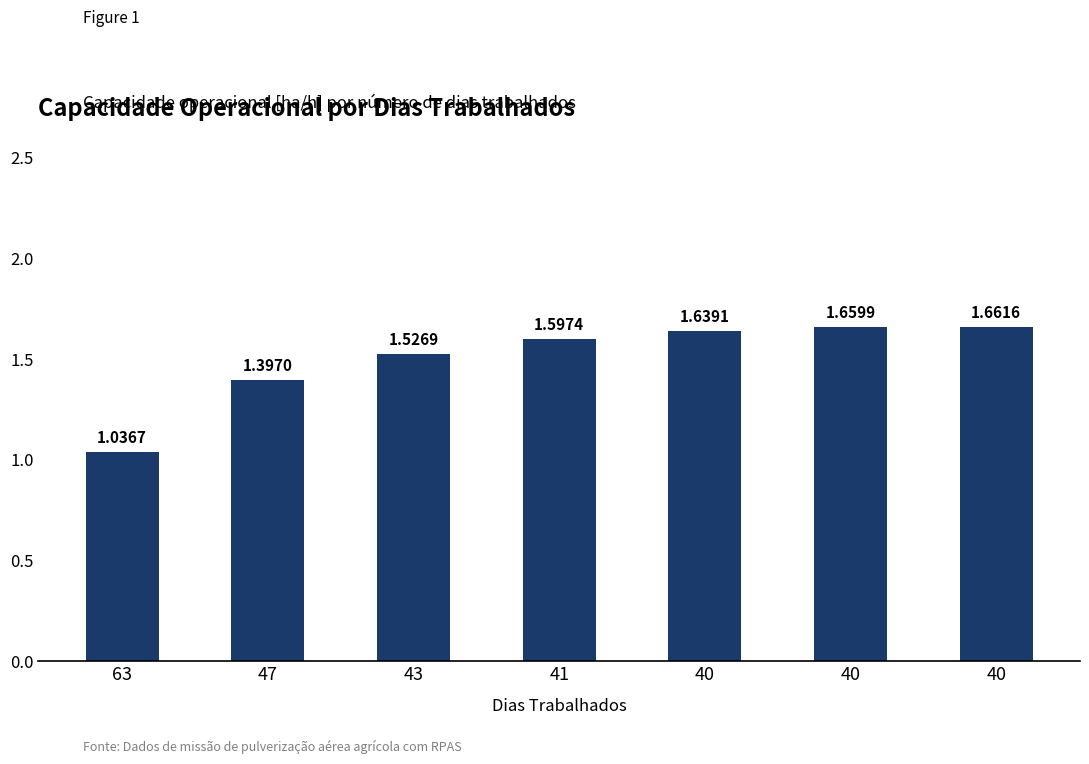

List the labels in order of value, smallest first.

63, 47, 43, 41, 40, 40, 40